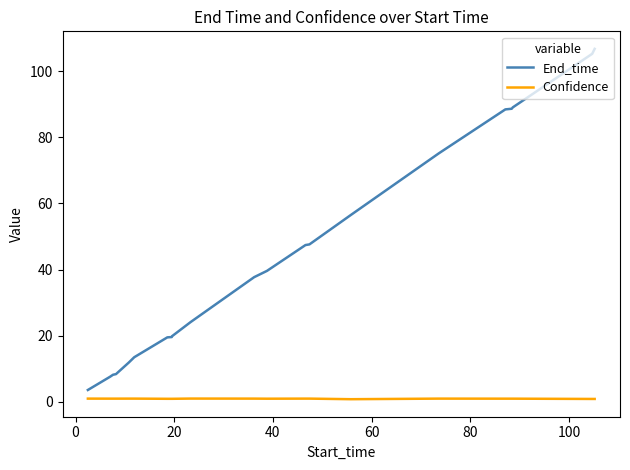

Rank the series by their maximum value, from highest to lowest.

End_time, Confidence